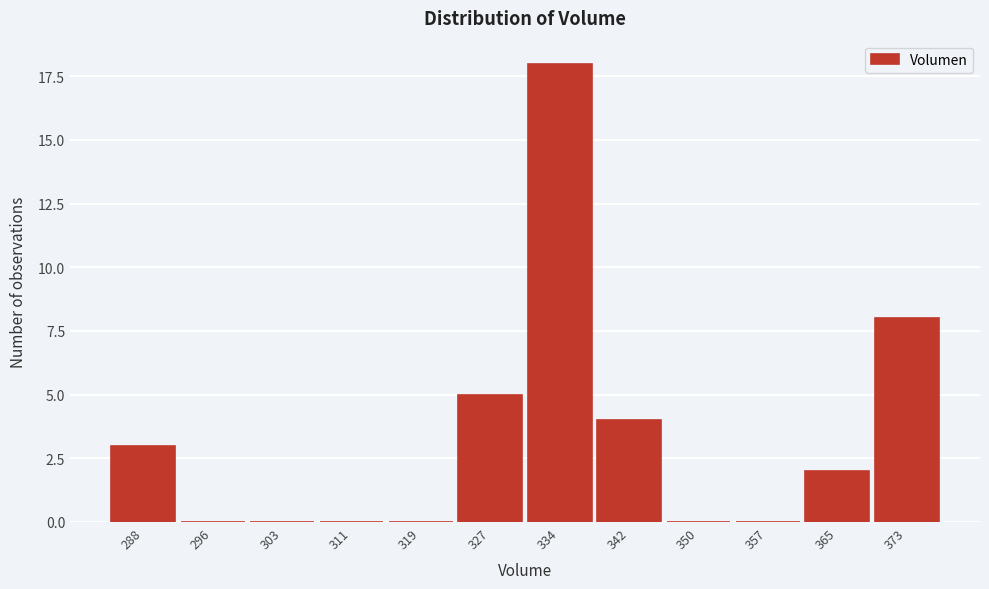

Reading left to right, transcribe all the data shown in this chart.

288=3	296=0	303=0	311=0	319=0	327=5	334=18	342=4	350=0	357=0	365=2	373=8